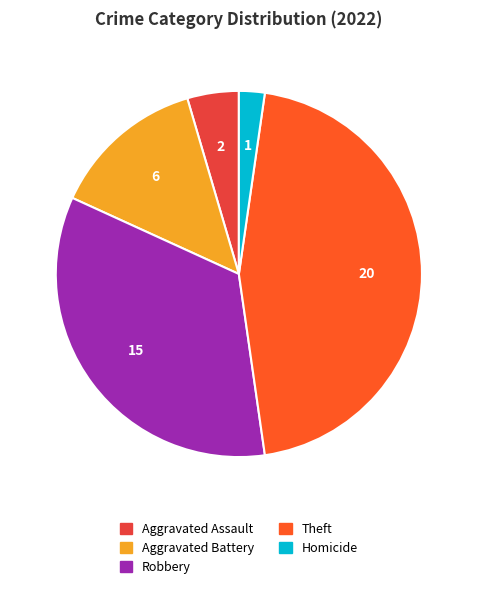

True or false: Robbery accounts for 42% of the total.

False